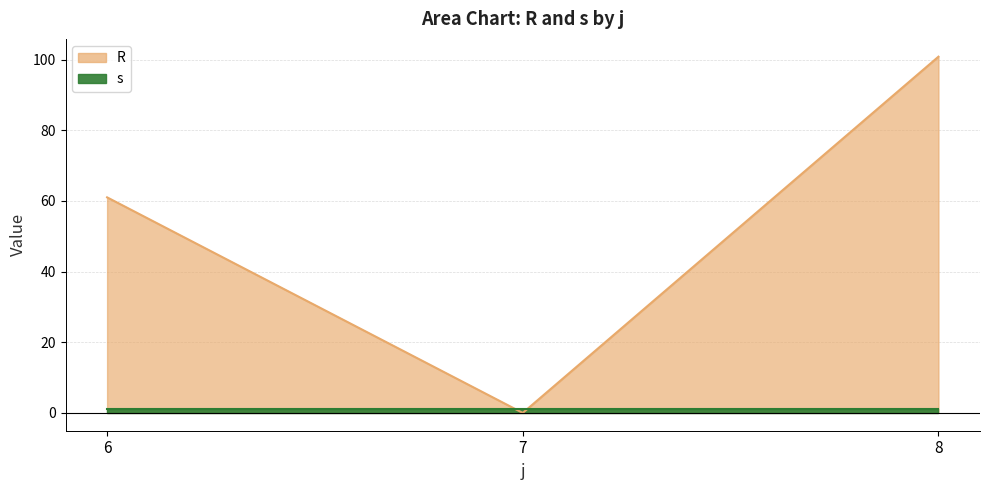

What is the greatest value displayed?

100.8